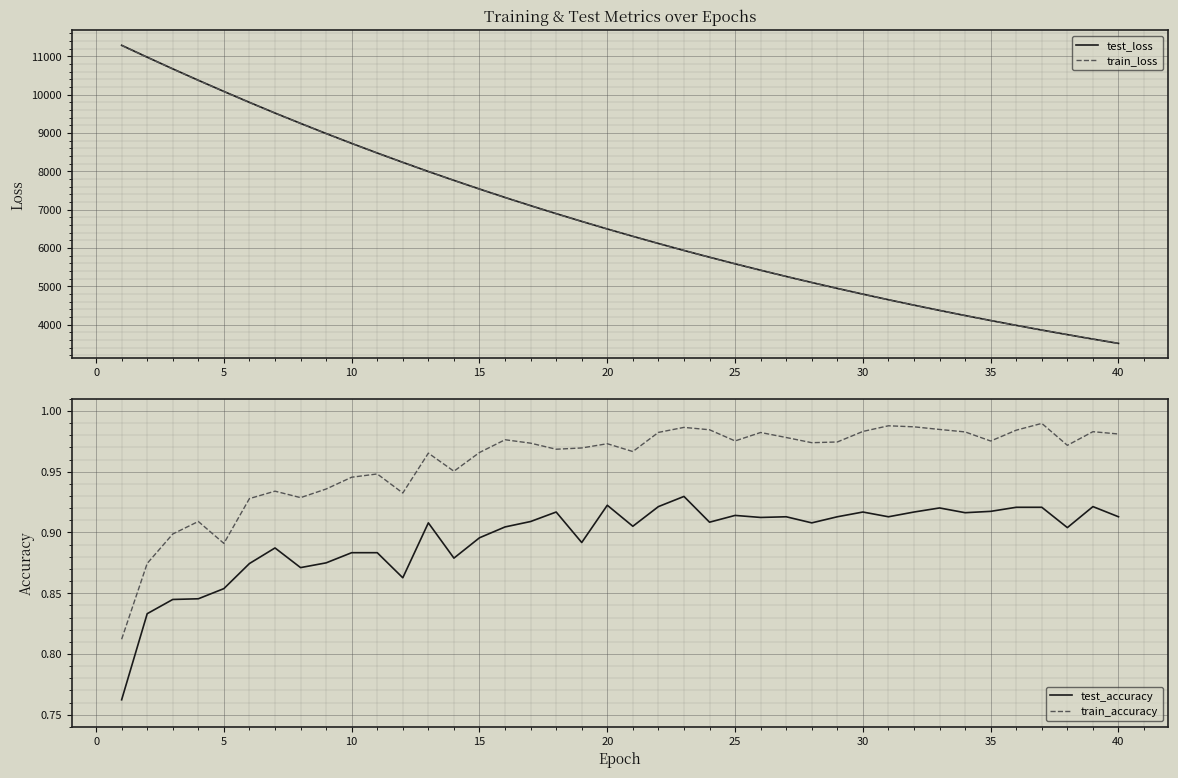

What is the lowest value of the train_loss series?

3509.3